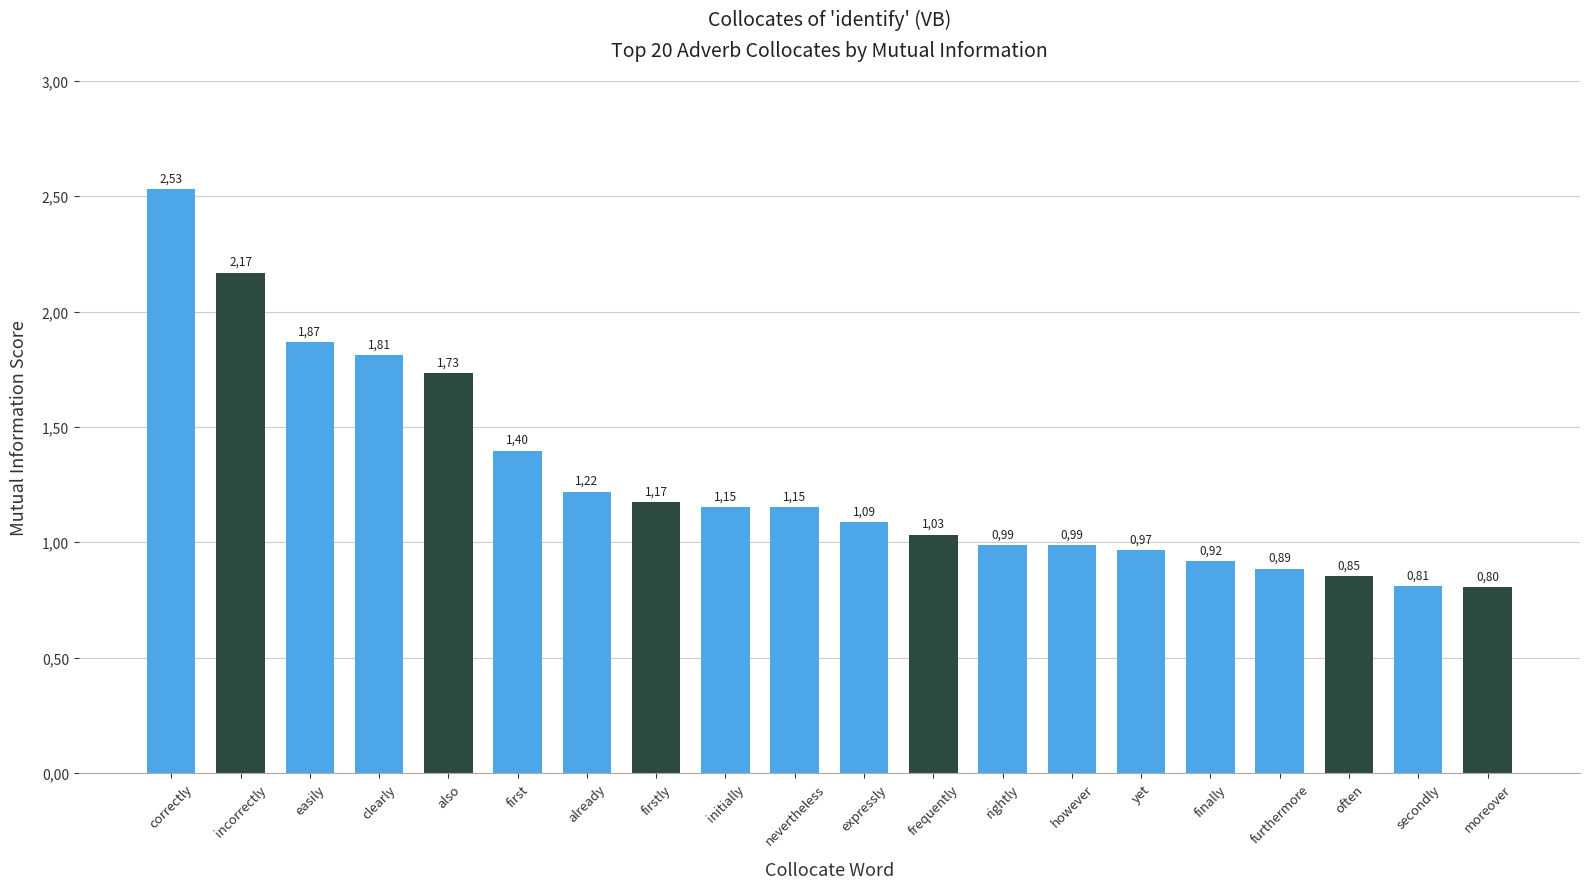

List the labels in order of value, largest first.

correctly, incorrectly, easily, clearly, also, first, already, firstly, initially, nevertheless, expressly, frequently, rightly, however, yet, finally, furthermore, often, secondly, moreover